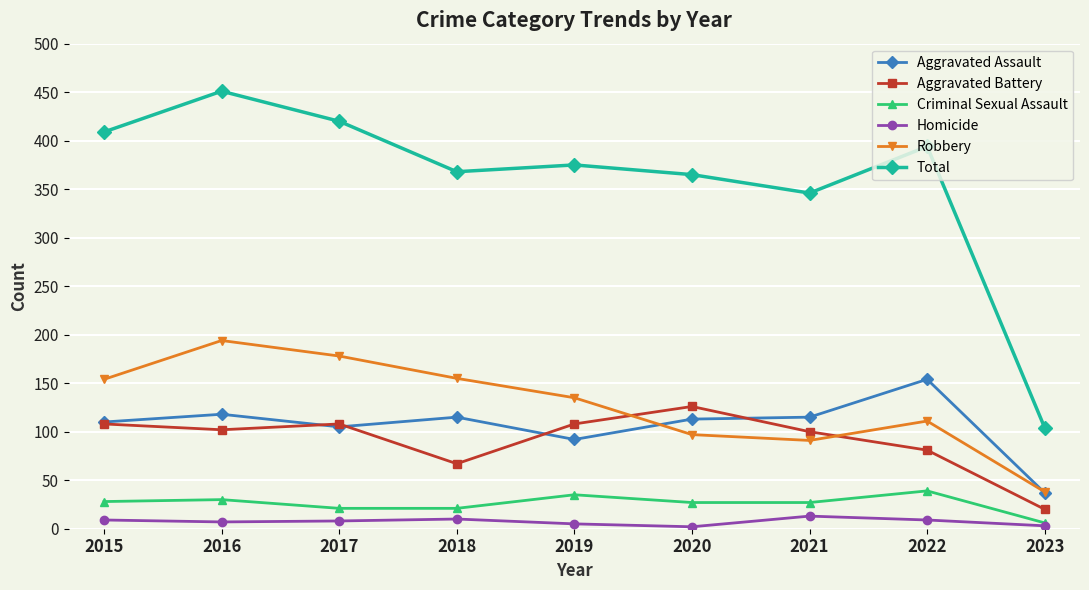

True or false: Aggravated Battery and Total cross at least once.

False